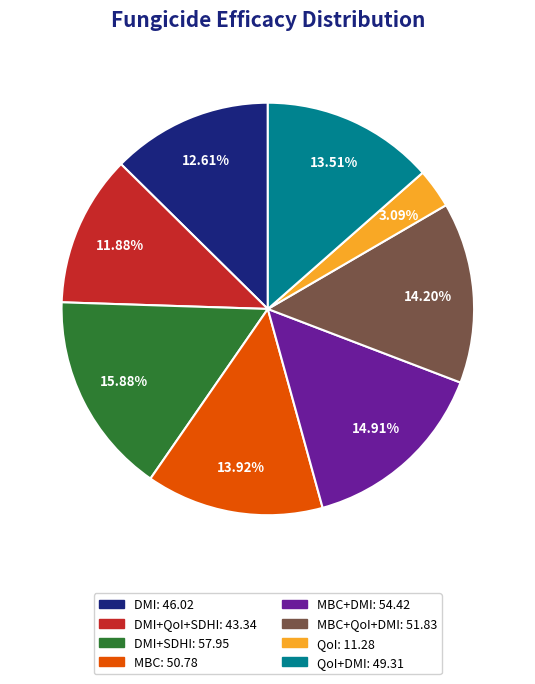

Which slice is the smallest?

QoI: 11.28